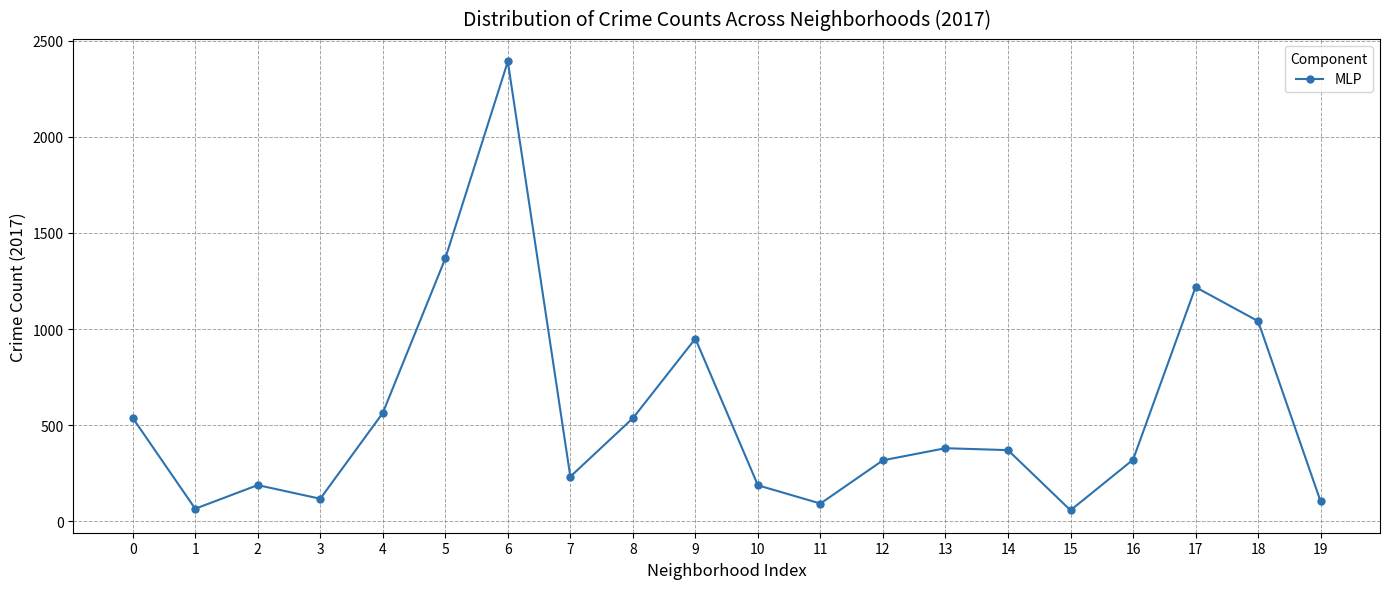

What is the minimum value shown in the chart?

57